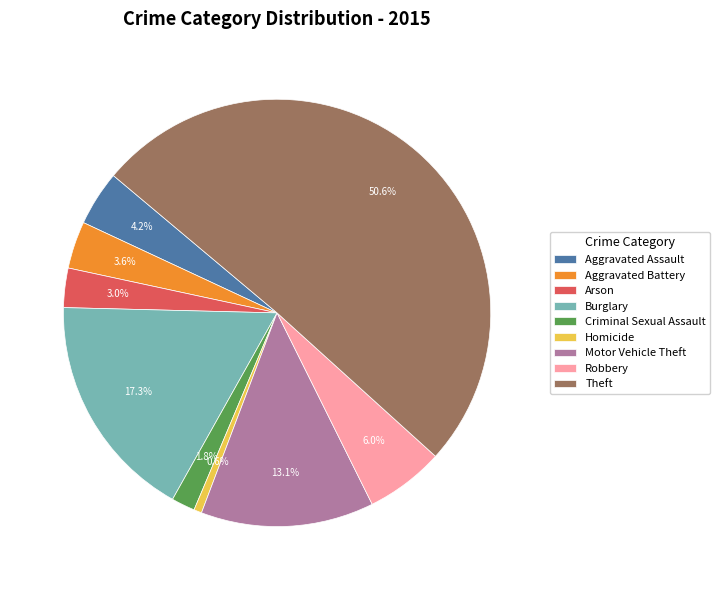

Is the sum of Aggravated Assault and Robbery greater than half?

No